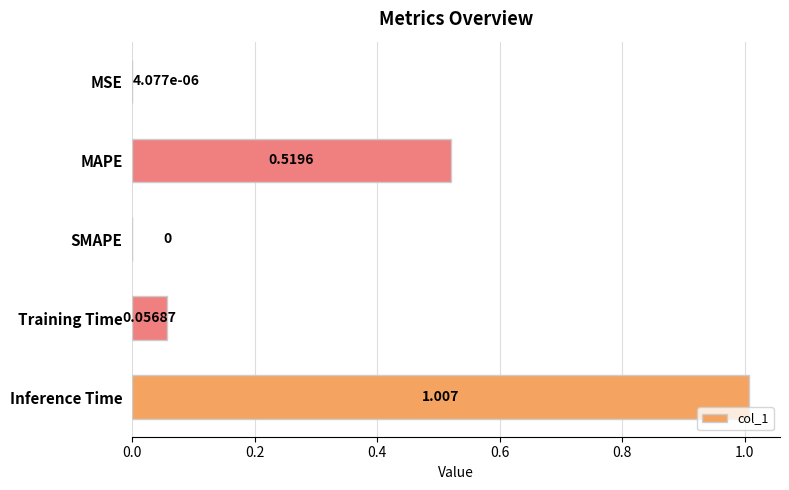

Between MSE and Training Time, which is larger?

Training Time